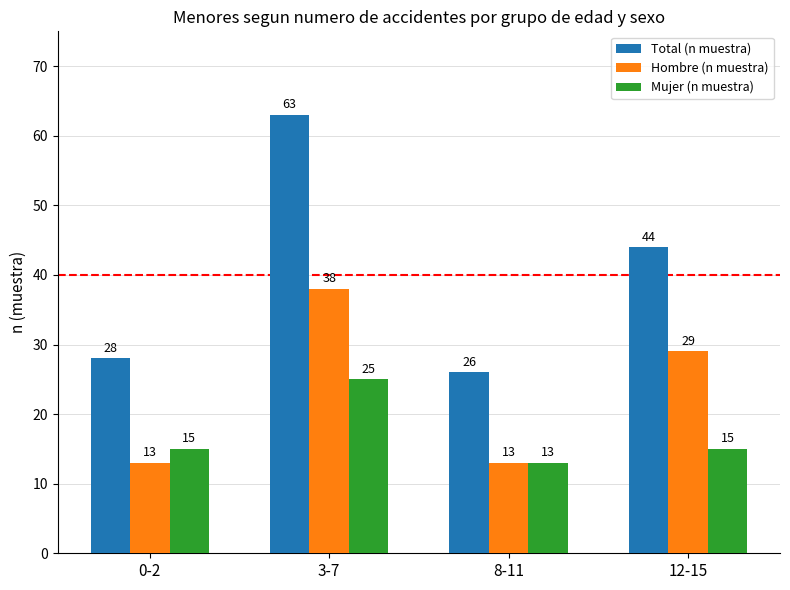

What is the minimum value shown in the chart?

13